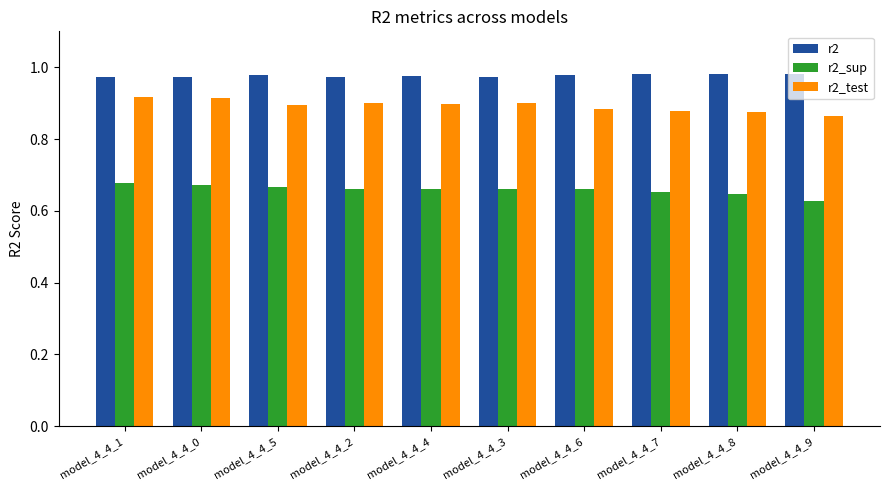

What is the label of the 2nd bar from the right?

model_4_4_8